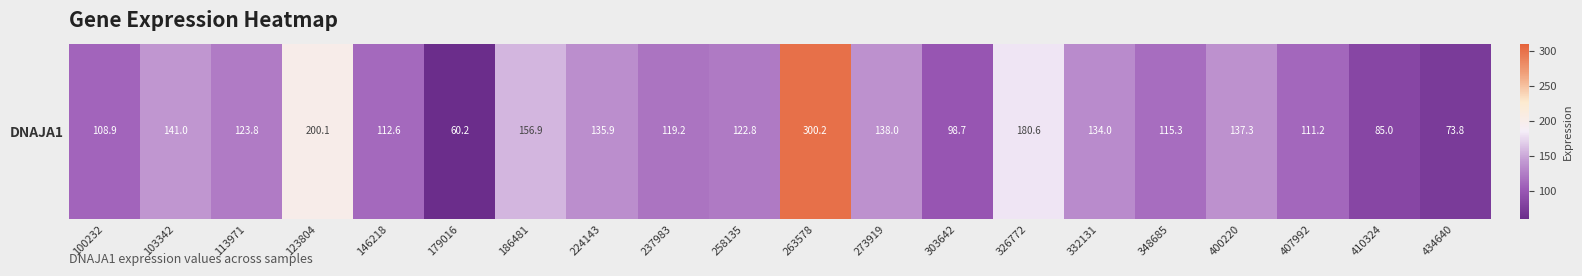

Reading right to left, transcribe all the data shown in this chart.

73.8	85.0	111.2	137.3	115.3	134.0	180.6	98.7	138.0	300.2	122.8	119.2	135.9	156.9	60.2	112.6	200.1	123.8	141.0	108.9